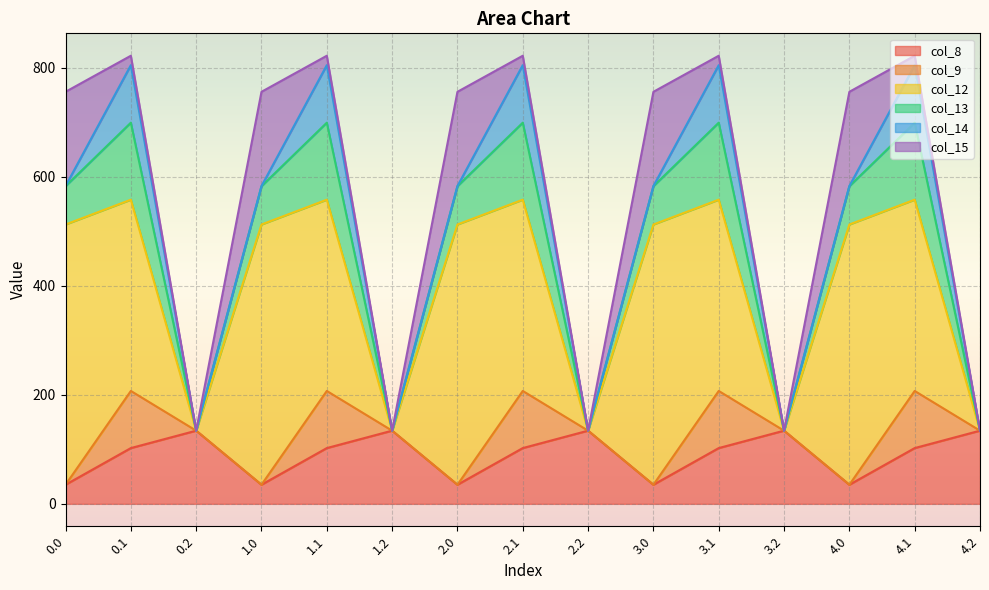

At which category does col_9 reach its first local peak?

0.1